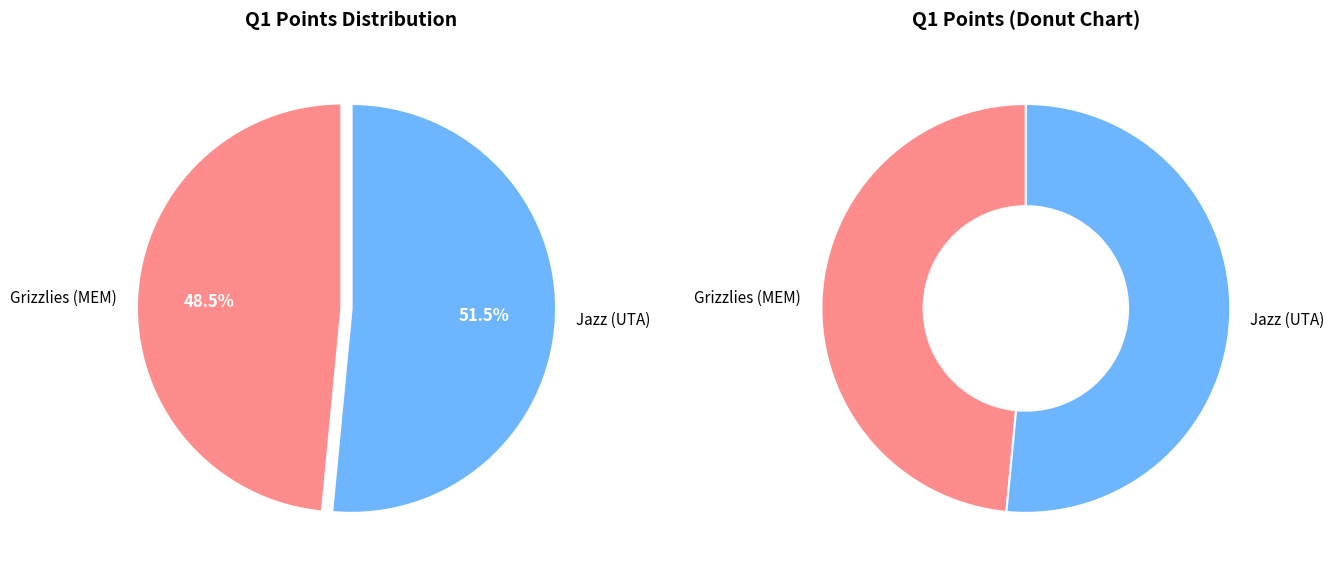

To the nearest percent, what percentage of the pie is Grizzlies (MEM)?

48%